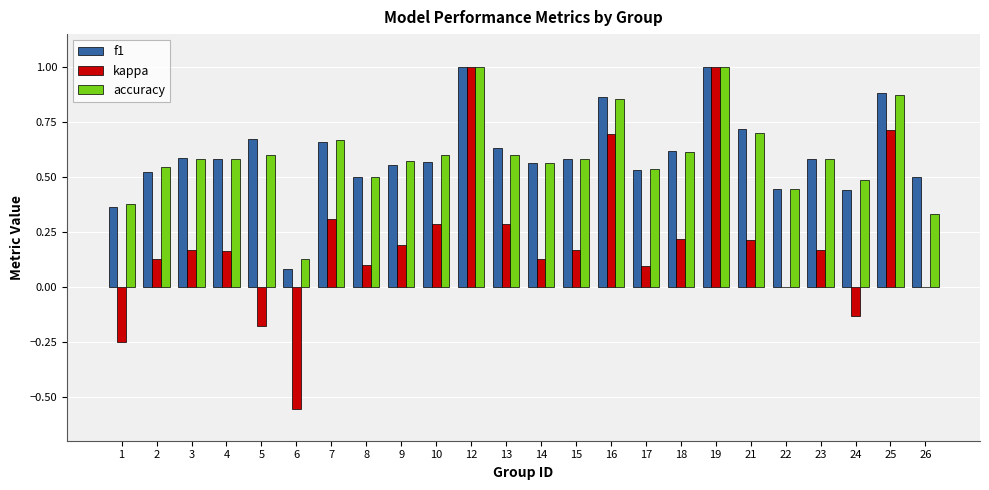

Where does the kappa series first go above 0?

2